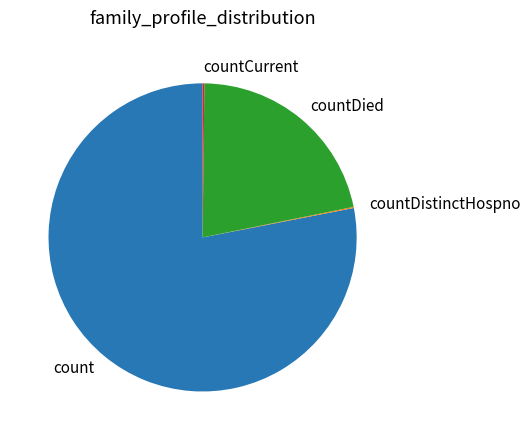

Which slice is the largest?

count